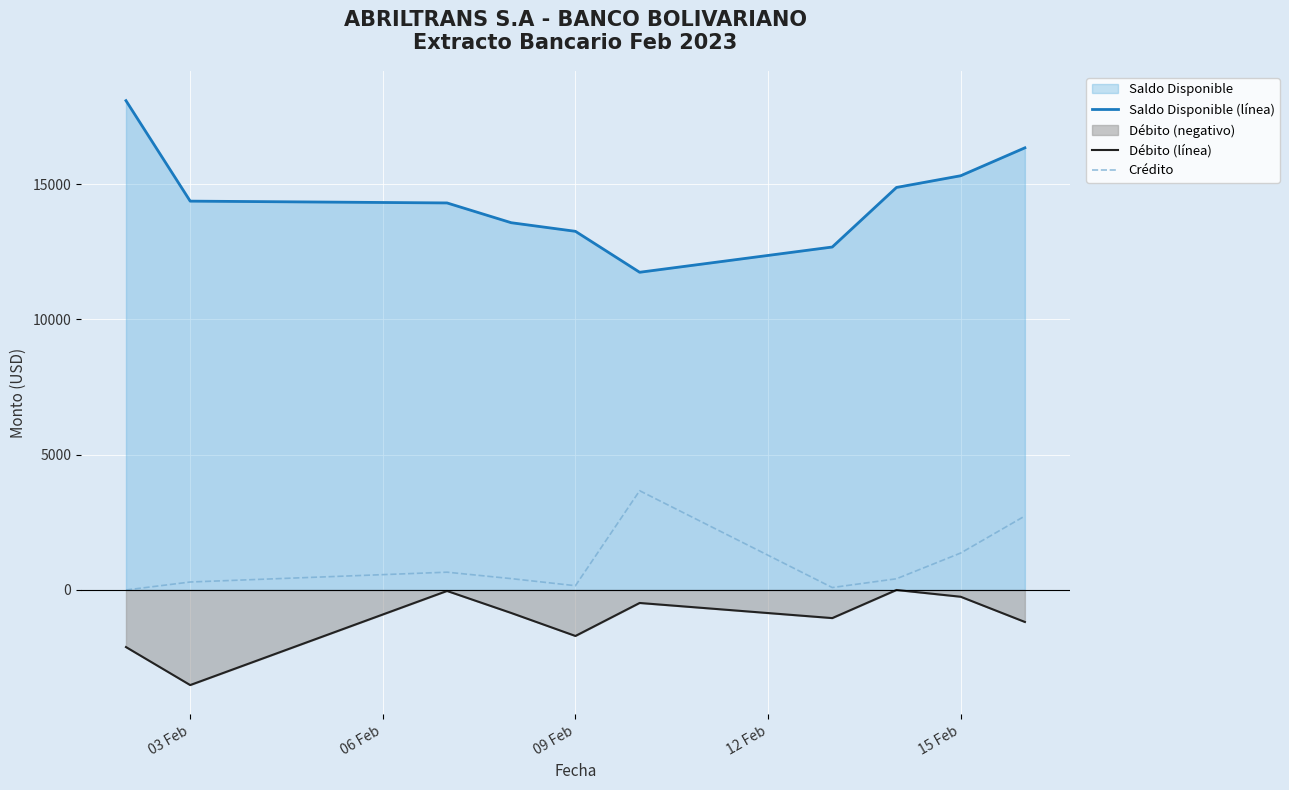

How many interior local valleys does the Crédito series have?

2